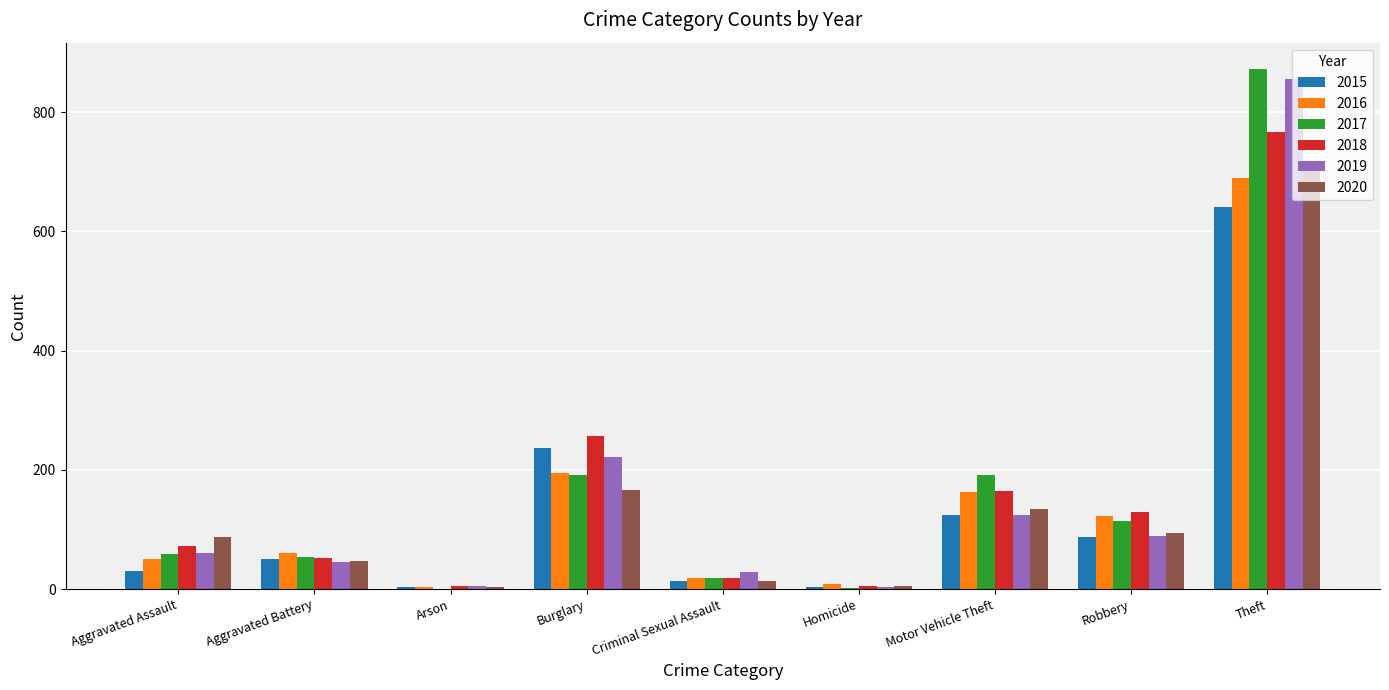

Which series has the largest range (max minus min)?

2017